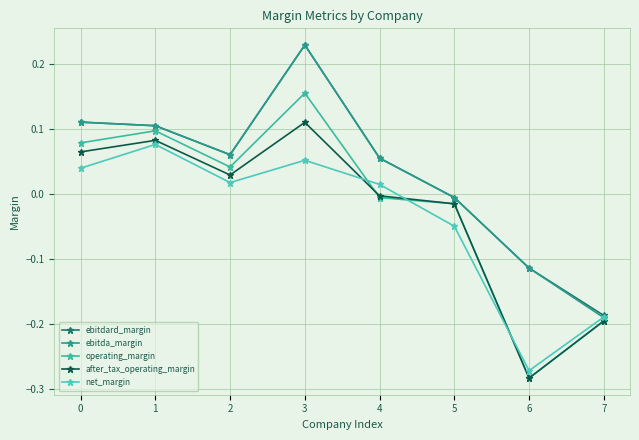

How many series are shown in this chart?

5